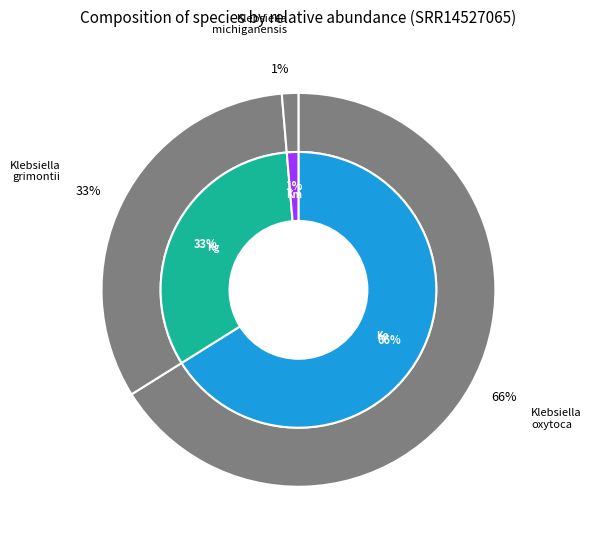

To the nearest percent, what is the difference between the largest and smallest slice percentages?

65%